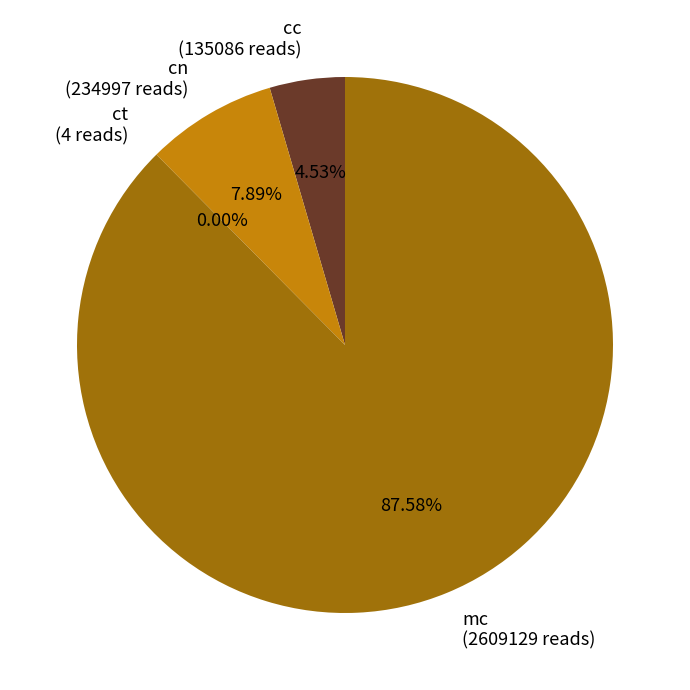

Is mc the majority of the pie?

Yes